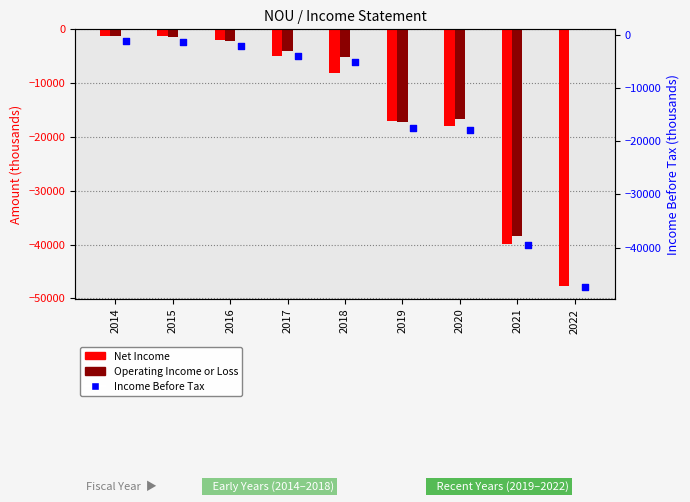

At which category is the sum across all series the highest?

2014